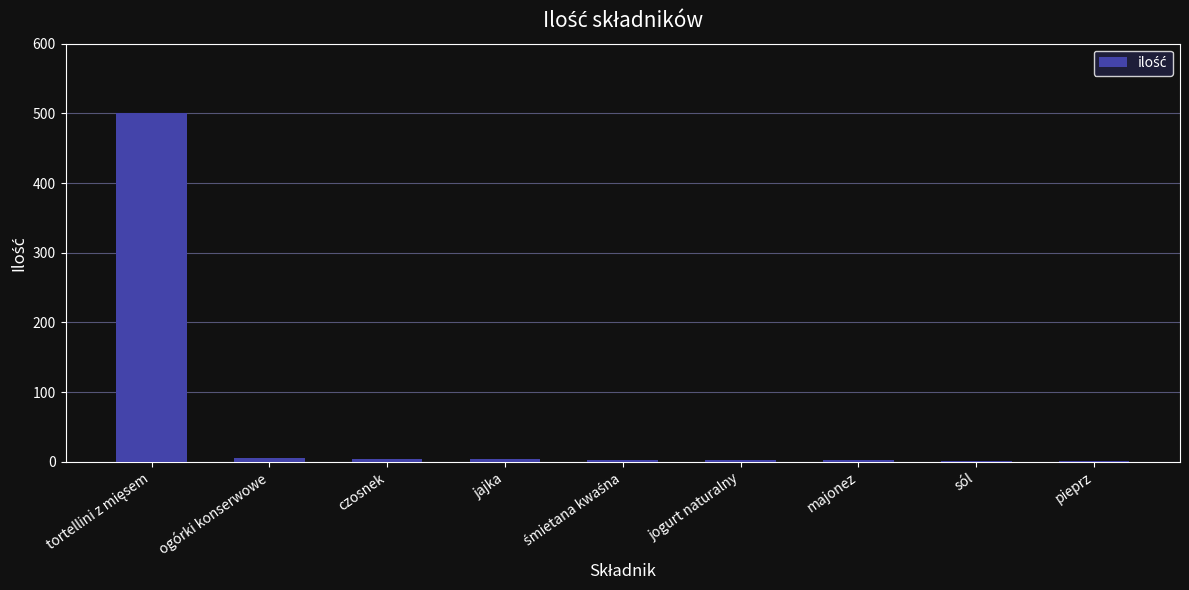

What is the greatest value displayed?

500